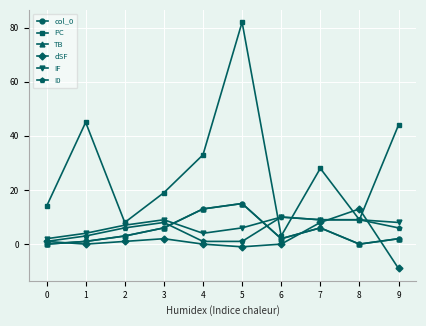

What is the difference between the maximum and minimum values in the I0 series?

9